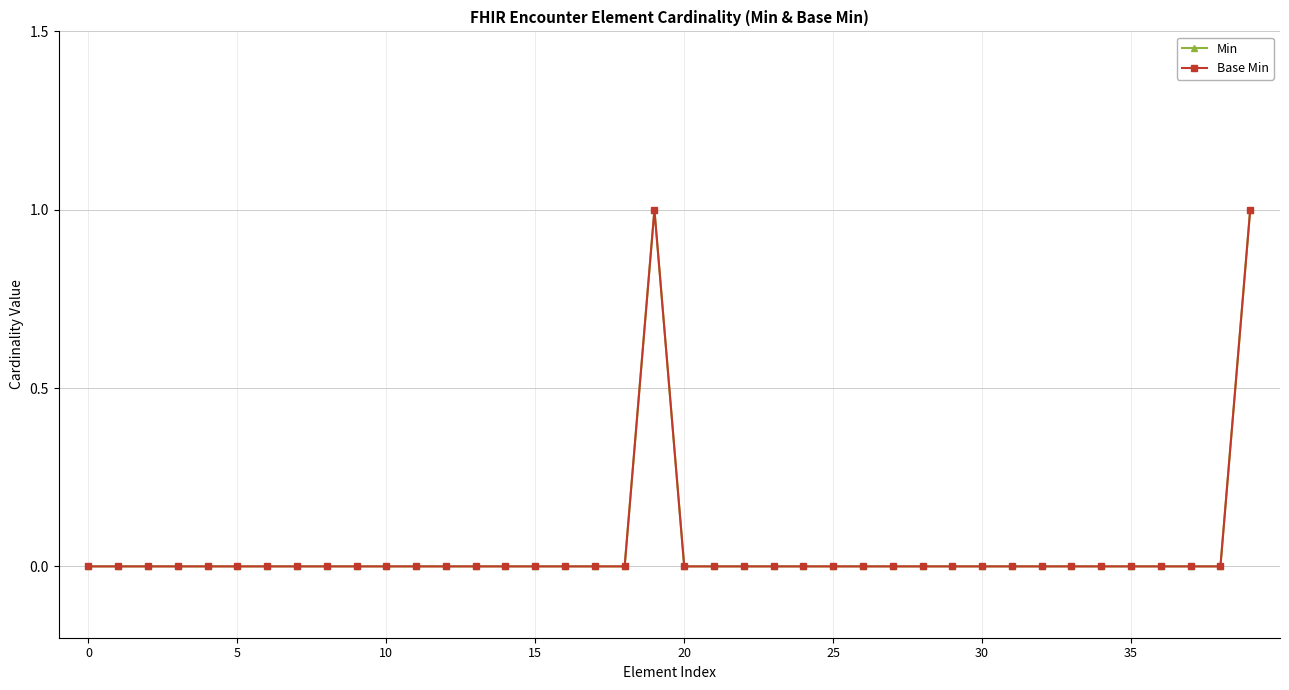

Is this an area chart (filled region under the line)?

No